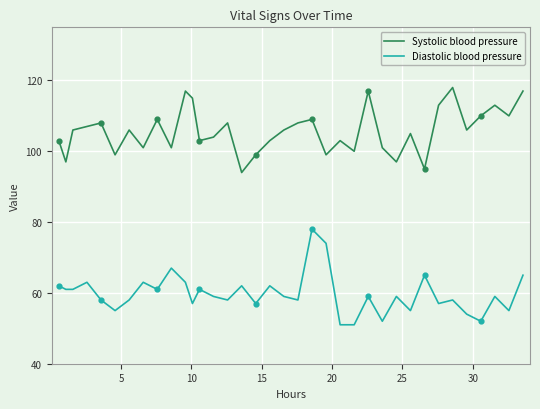

Which series has the largest total across all categories?

Systolic blood pressure